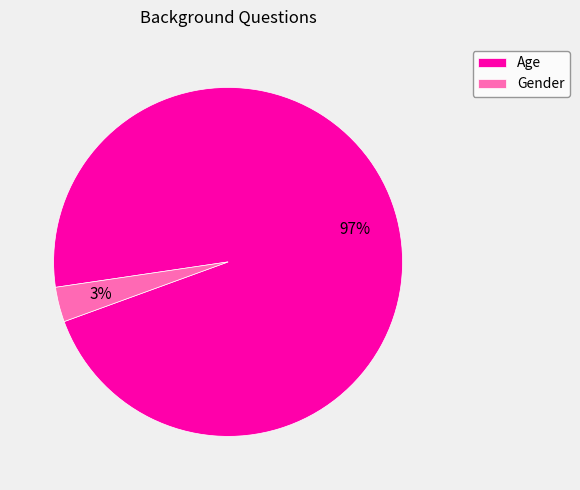

Which category has the smallest portion of the pie?

Gender